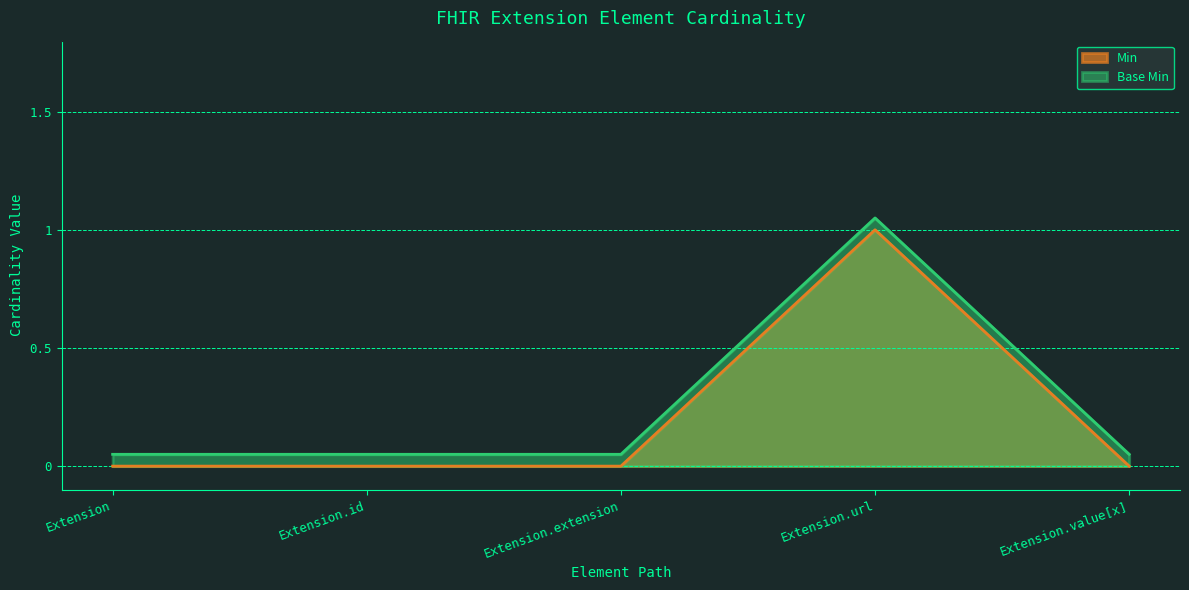

How many lines are shown in the chart?

2